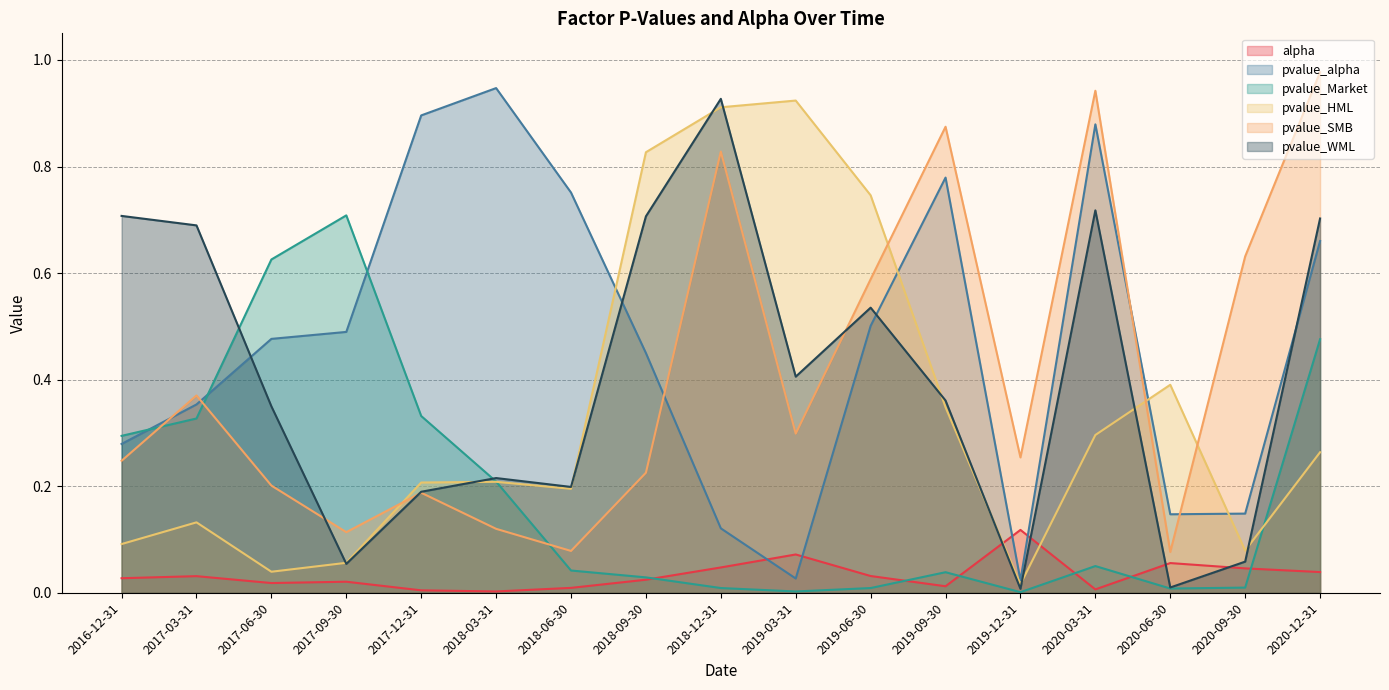

At which label does alpha reach its minimum?

2018-03-31